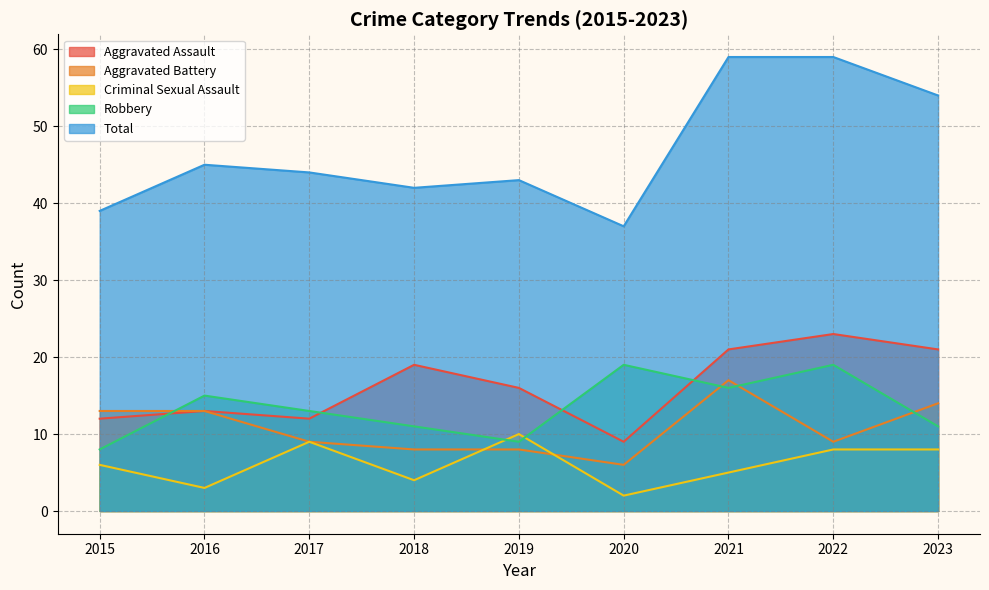

How many values in the Criminal Sexual Assault series exceed 6?

4